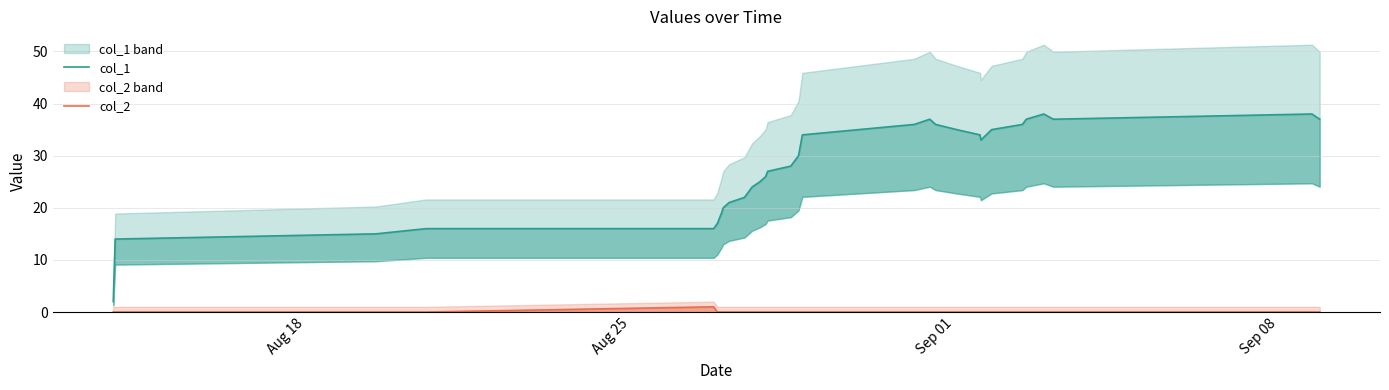

Reading right to left, what are all the values shown in this chart?

col_1: 37	38	37	38	37	36	35	33	34	35	36	37	36	34	32	30	28	27	26	25	24	22	21	20	19	18	17	16	16	15	14	2
col_2: 0	0	0	0	0	0	0	0	0	0	0	0	0	0	0	0	0	0	0	0	0	0	0	0	0	0	0	1	0	0	0	0